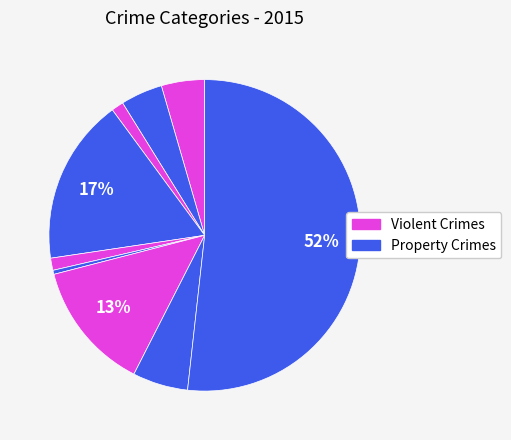

How many slices are in this pie chart?

9